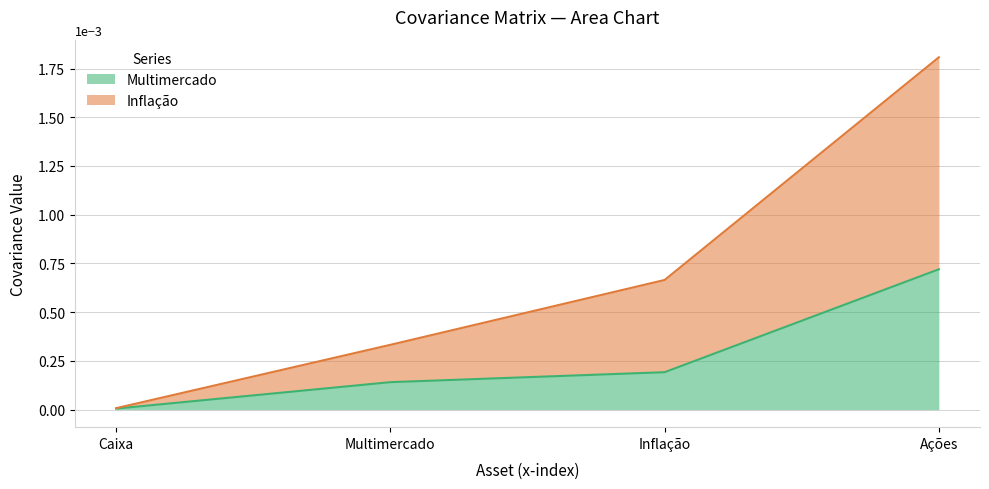

Does the chart have visible grid lines?

Yes